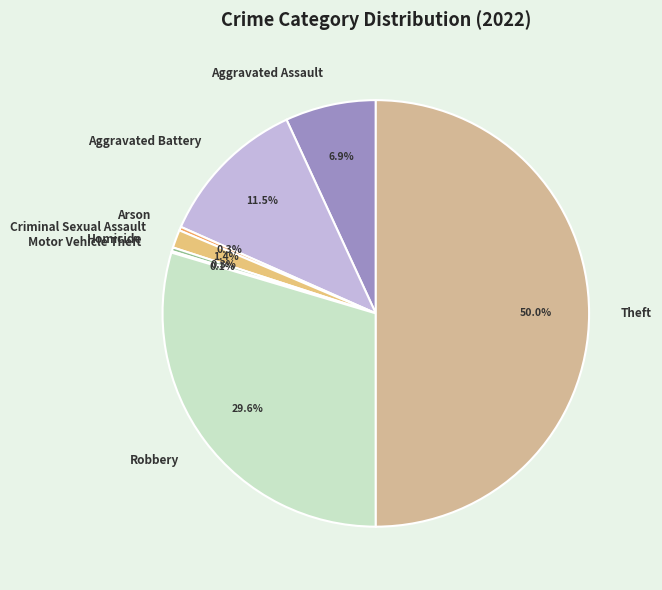

Does Aggravated Assault represent more than half of the total?

No